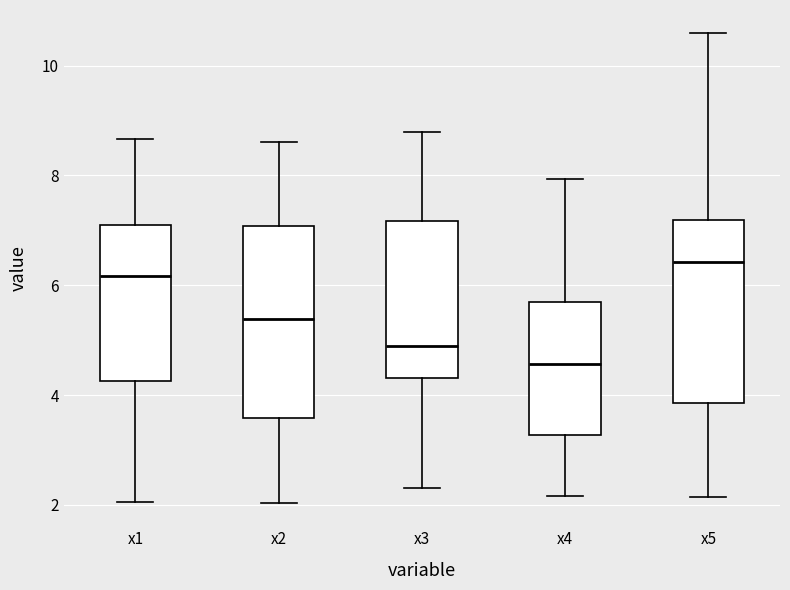

Reading left to right, read every box against the y-axis: the position of its median line, the range the box covers, and the ends of its whiskers. The values are not printed on the chart, so give them approximately, as read against the axis.

x1: median 6.2, box 4.2 to 7.2, whiskers 2.0 to 8.6
x2: median 5.4, box 3.6 to 7.0, whiskers 2.0 to 8.6
x3: median 4.8, box 4.4 to 7.2, whiskers 2.4 to 8.8
x4: median 4.6, box 3.2 to 5.6, whiskers 2.2 to 8.0
x5: median 6.4, box 3.8 to 7.2, whiskers 2.2 to 10.6